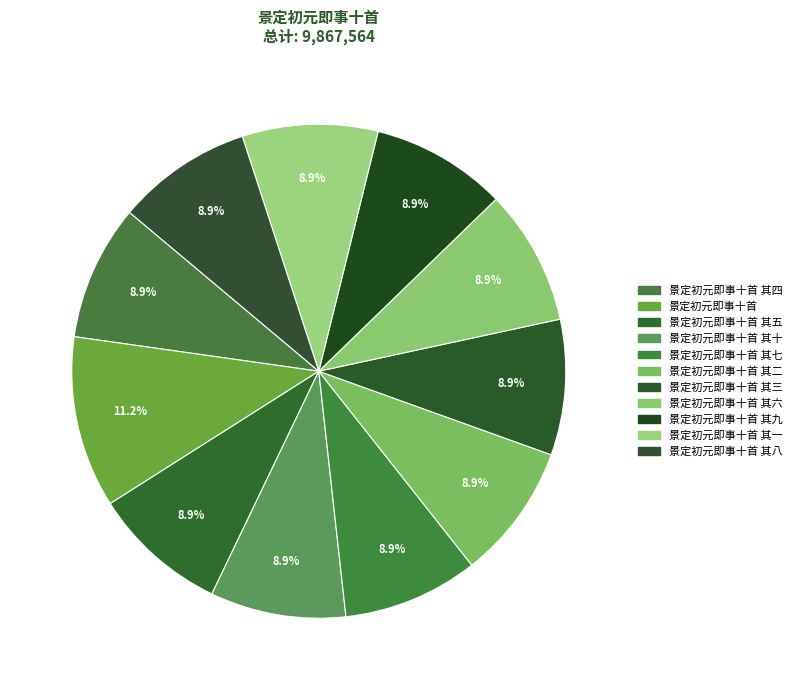

How many segments does this pie chart have?

11